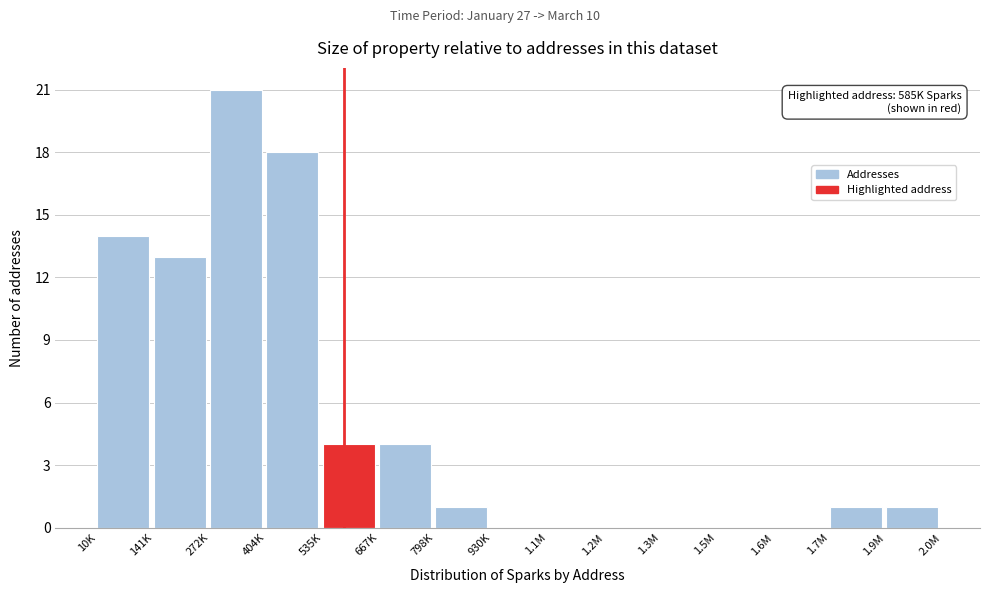

Reading left to right, list all the values displayed in this chart.

10K=14	141K=13	272K=21	404K=18	535K=4	667K=4	798K=1	930K=0	1.1M=0	1.2M=0	1.3M=0	1.5M=0	1.6M=0	1.7M=1	1.9M=1